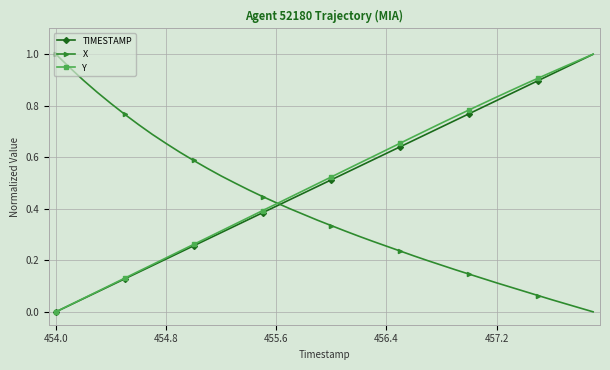

Which series ends up on top after the final intersection of X and TIMESTAMP?

TIMESTAMP